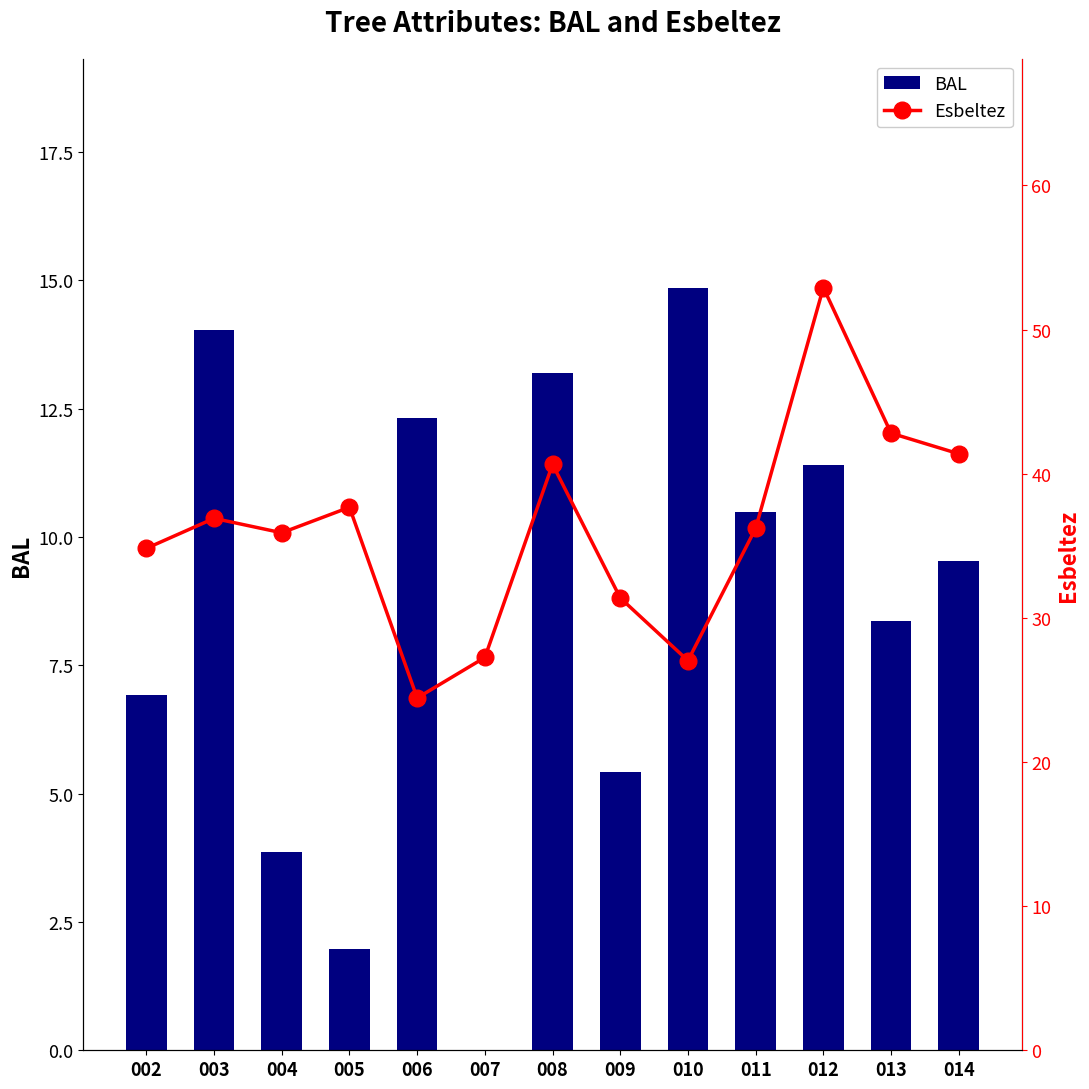

What is the difference between the Esbeltez values at 002 and 012?

18.1